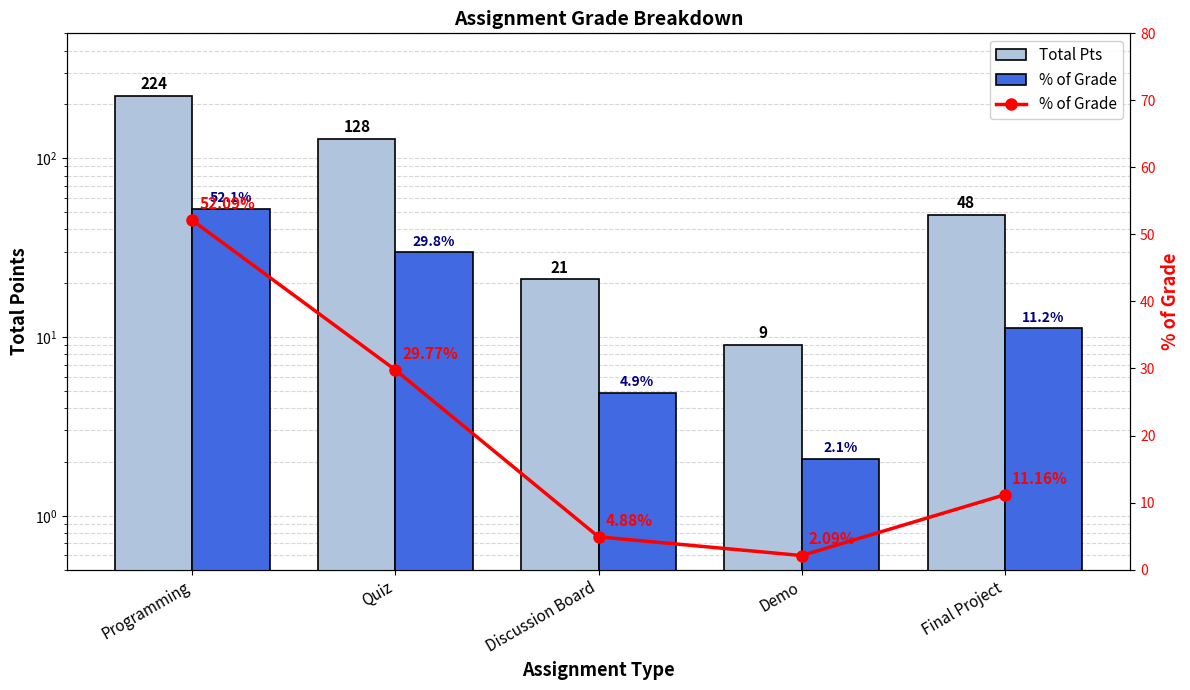

What is the label of the 3rd bar from the right?

Discussion Board